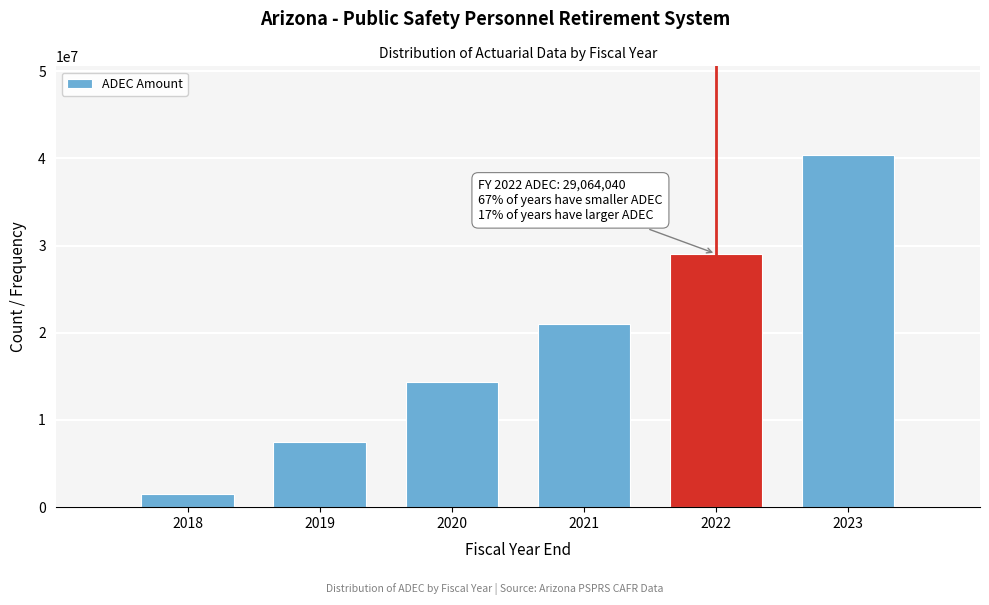

Reading left to right, transcribe all the data shown in this chart.

2018=1514418	2019=7425607	2020=14392453	2021=21046874	2022=29064040	2023=40447269